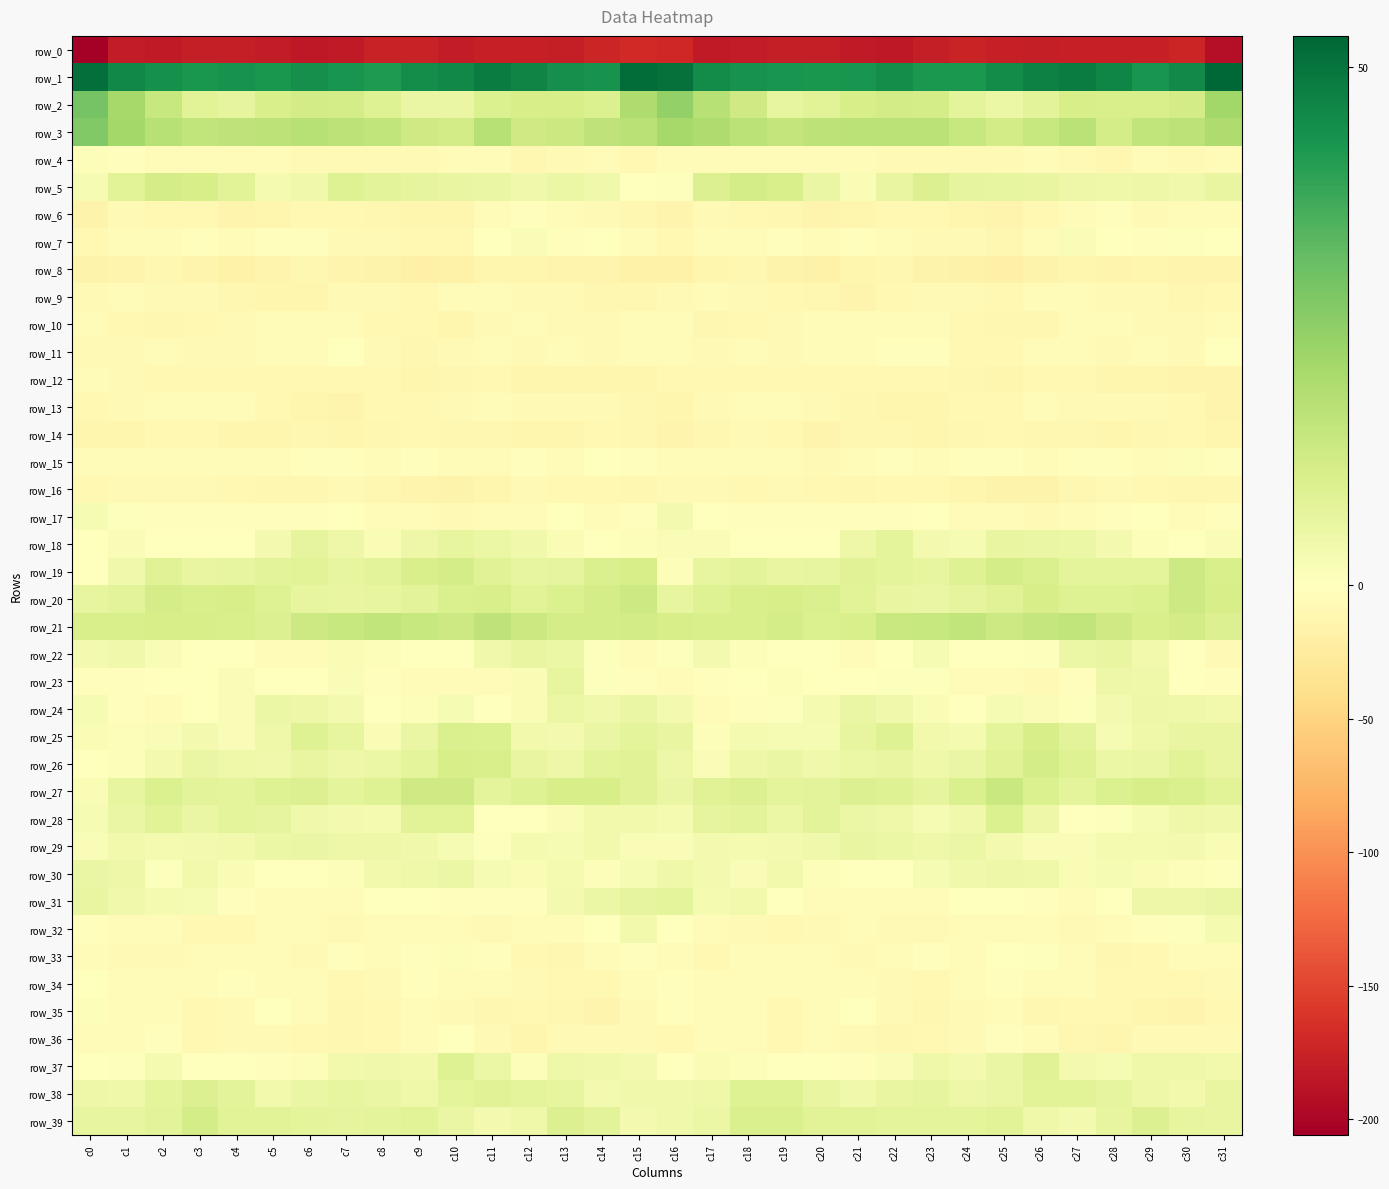

At c5, list the series in order from smallest to largest.

row_0, row_8, row_6, row_9, row_14, row_16, row_12, row_13, row_36, row_33, row_10, row_4, row_15, row_11, row_34, row_22, row_31, row_32, row_37, row_7, row_17, row_23, row_35, row_30, row_5, row_18, row_38, row_26, row_25, row_24, row_29, row_28, row_19, row_39, row_27, row_20, row_21, row_2, row_3, row_1